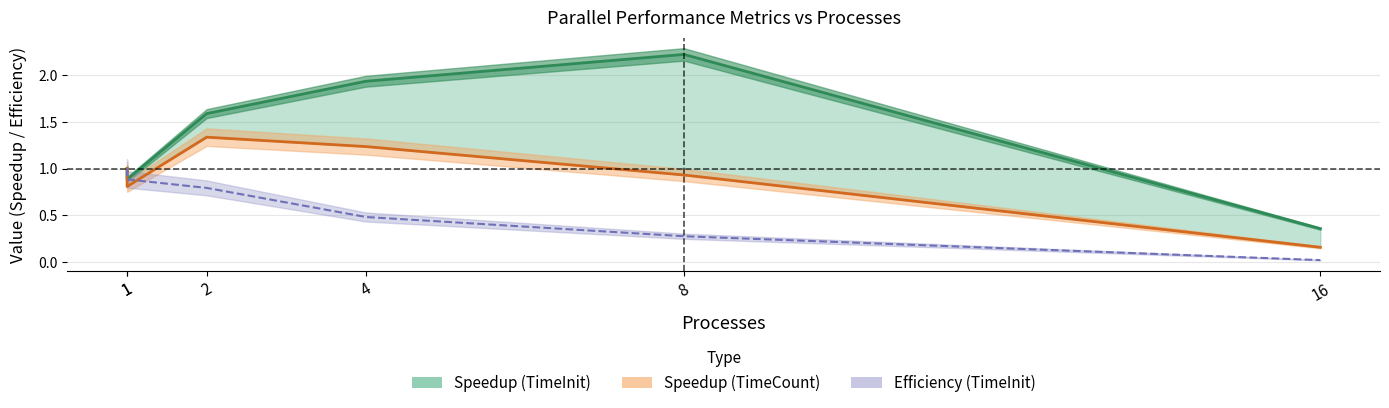

Is this an area chart (filled region under the line)?

No